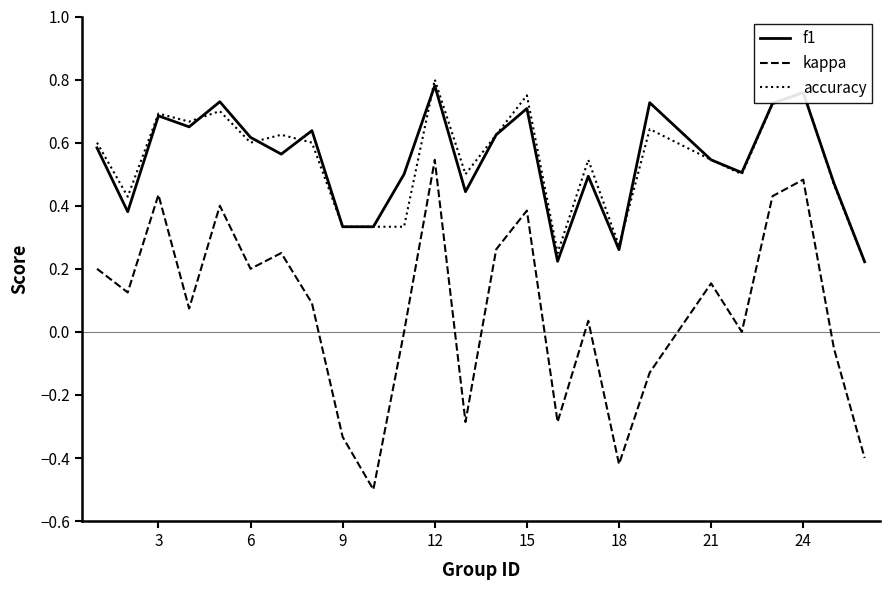

True or false: f1 and accuracy cross at least once.

True